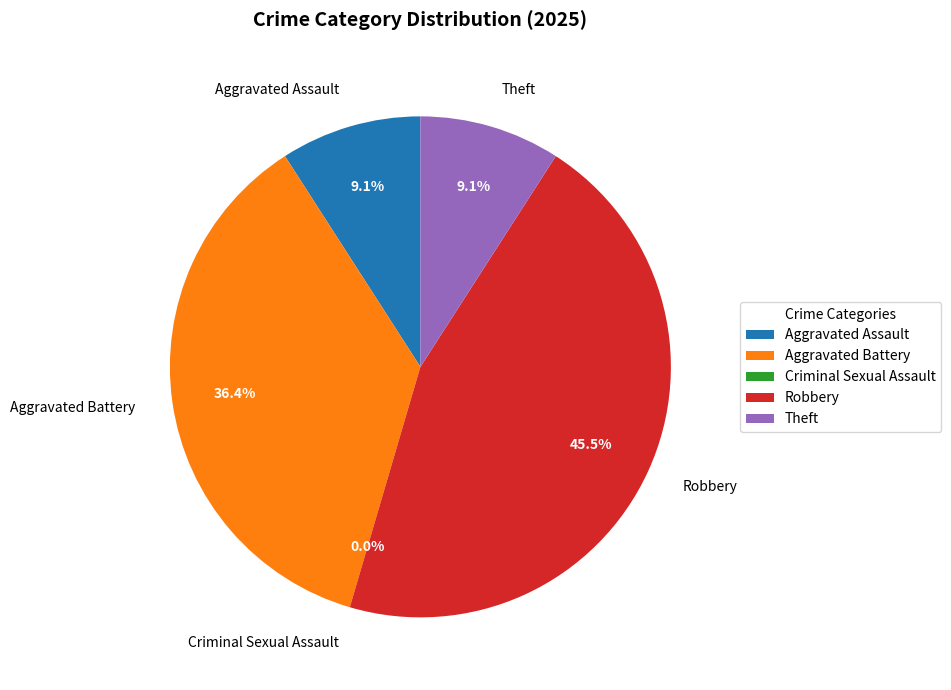

What is the smallest slice in the pie chart?

Criminal Sexual Assault